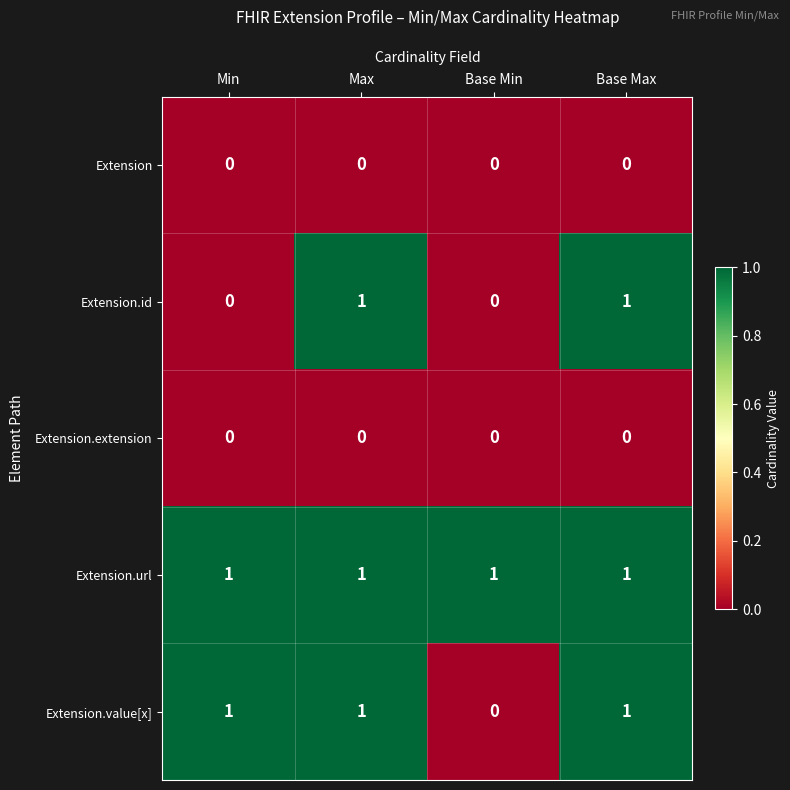

What is the total value across all series at Max?

3